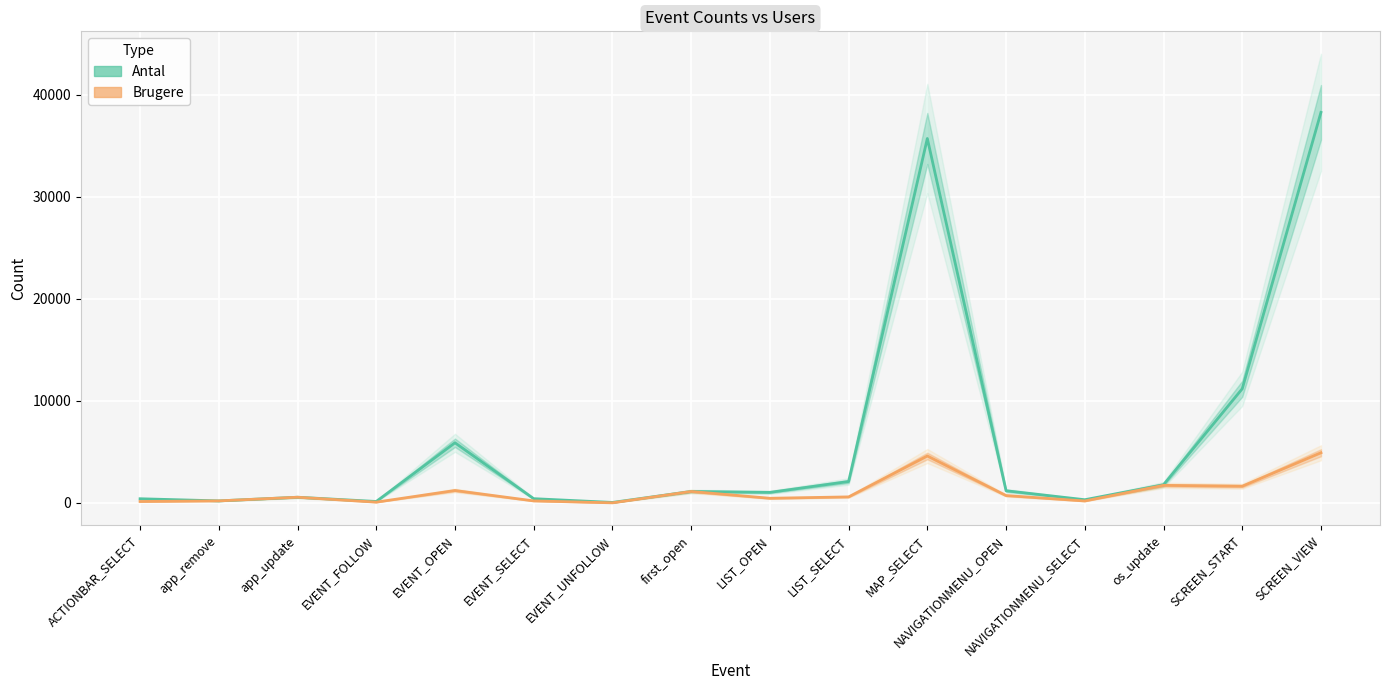

Read the Antal value at first_open, to the nearest 10.

1130